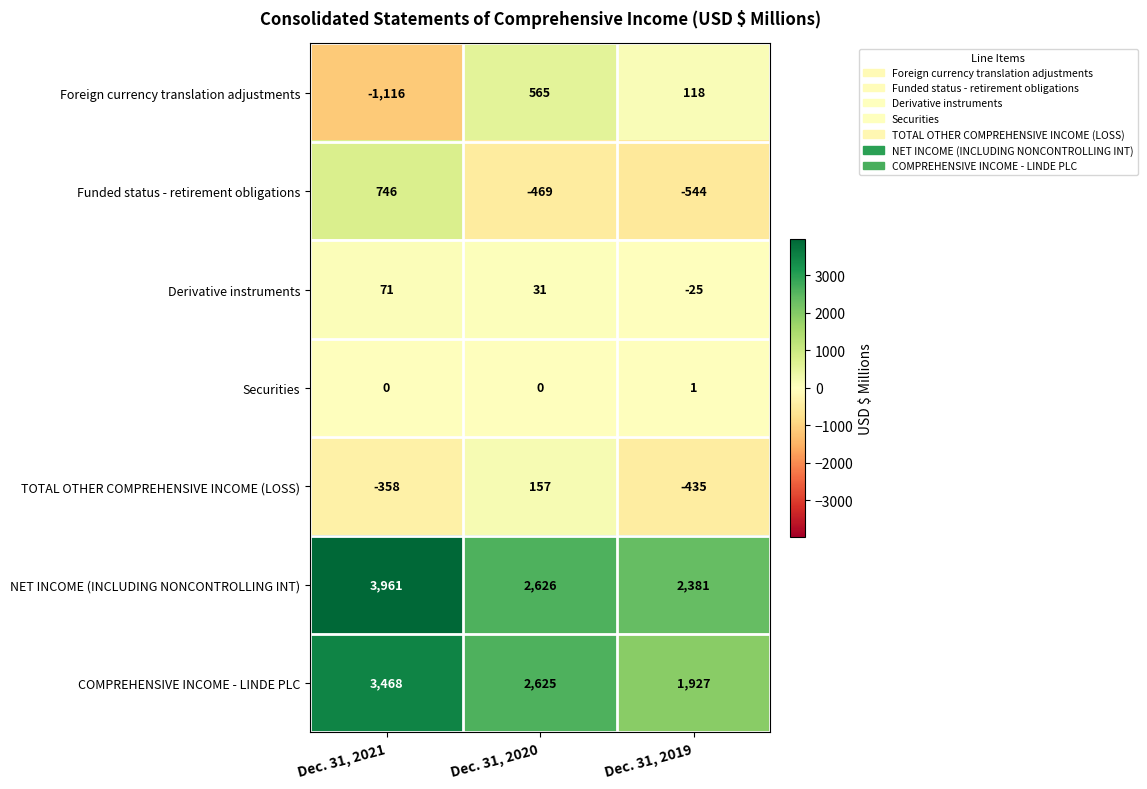

Which category has the highest value across all series?

Dec. 31, 2021